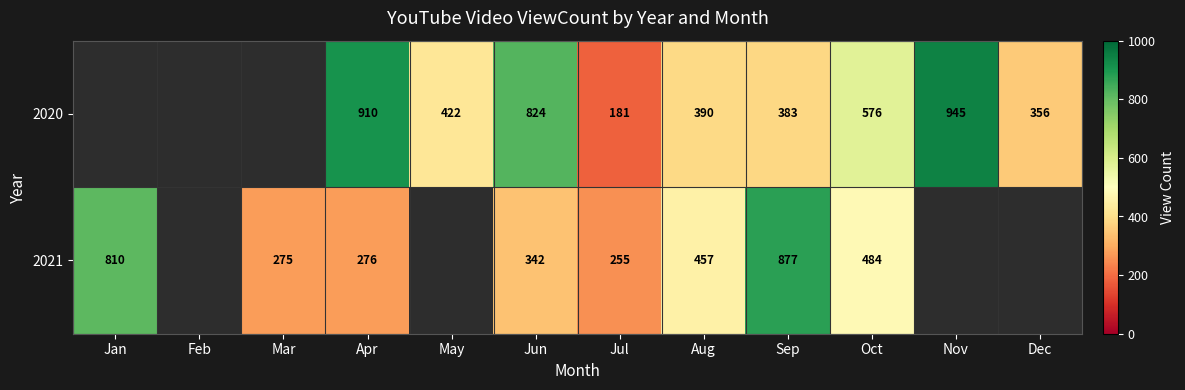

Is the value of 2021 at Oct greater than the value of 2020 at Sep?

Yes